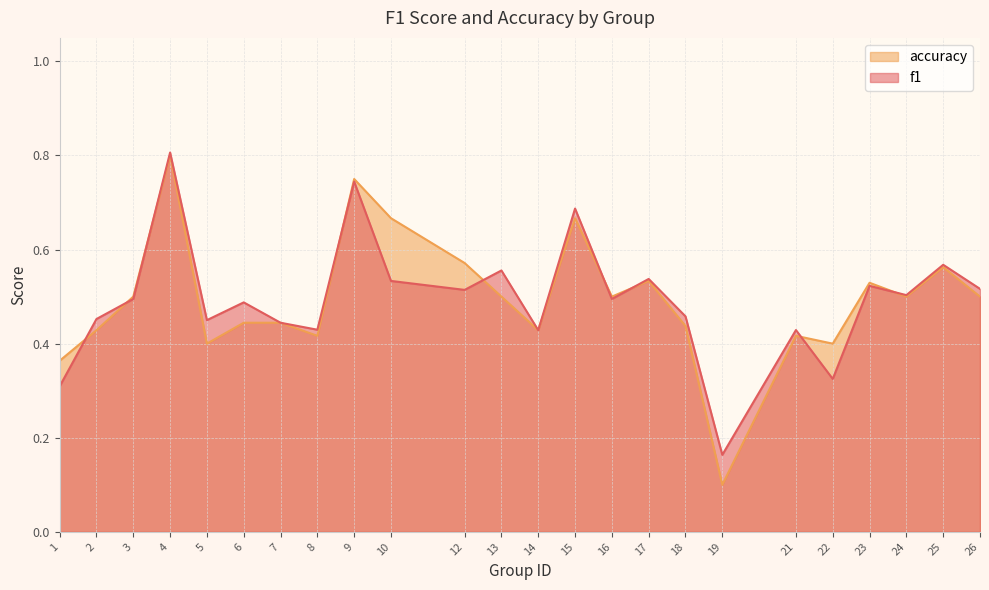

Which series ends up on top after the final intersection of f1 and accuracy?

f1